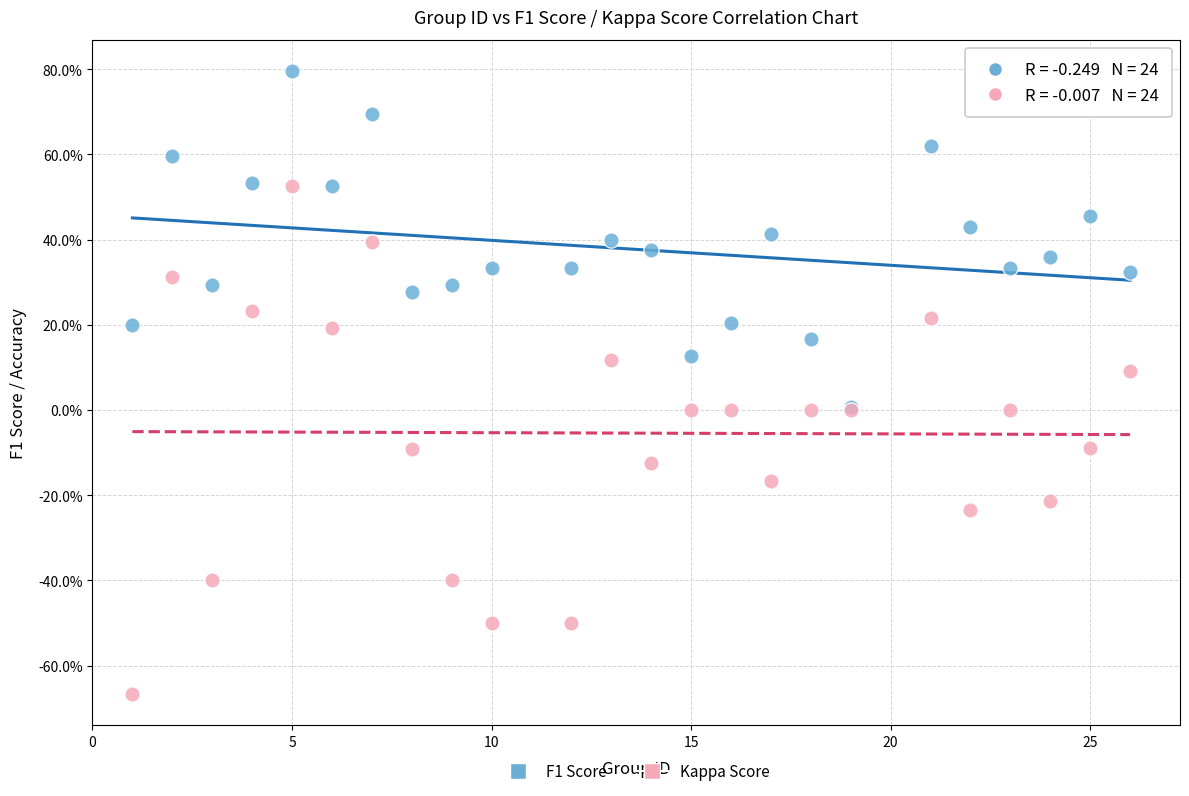

Which series reaches the minimum Y coordinate?

Kappa Score